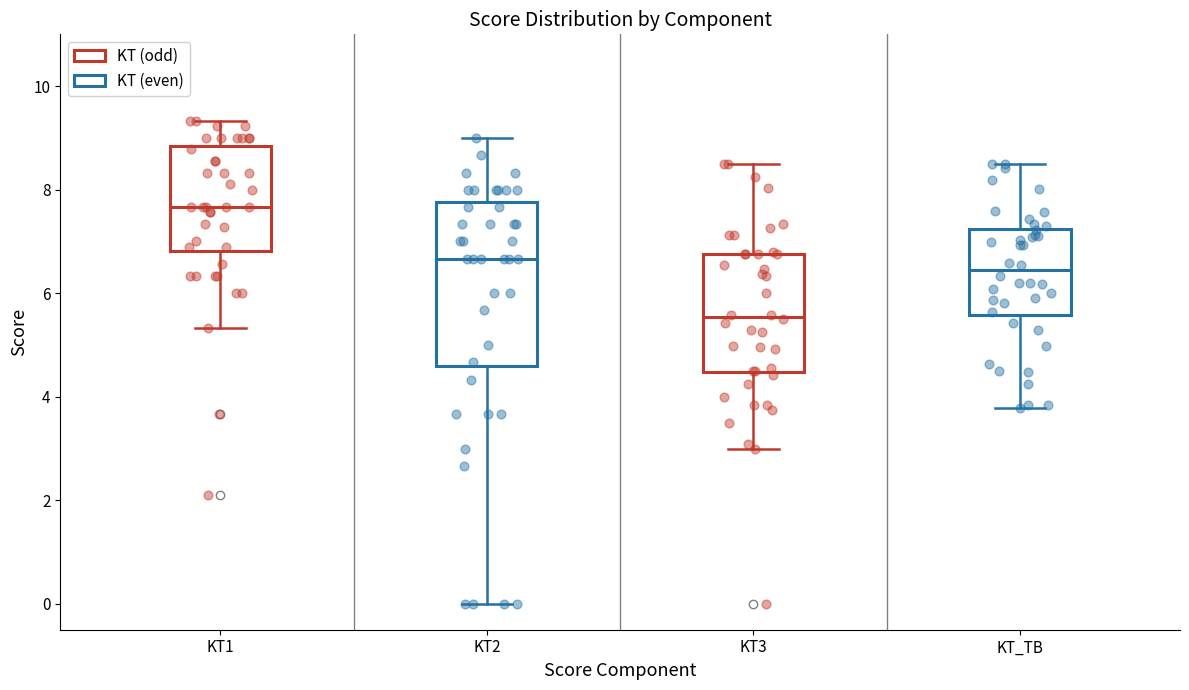

Which box has the highest median line?

KT1